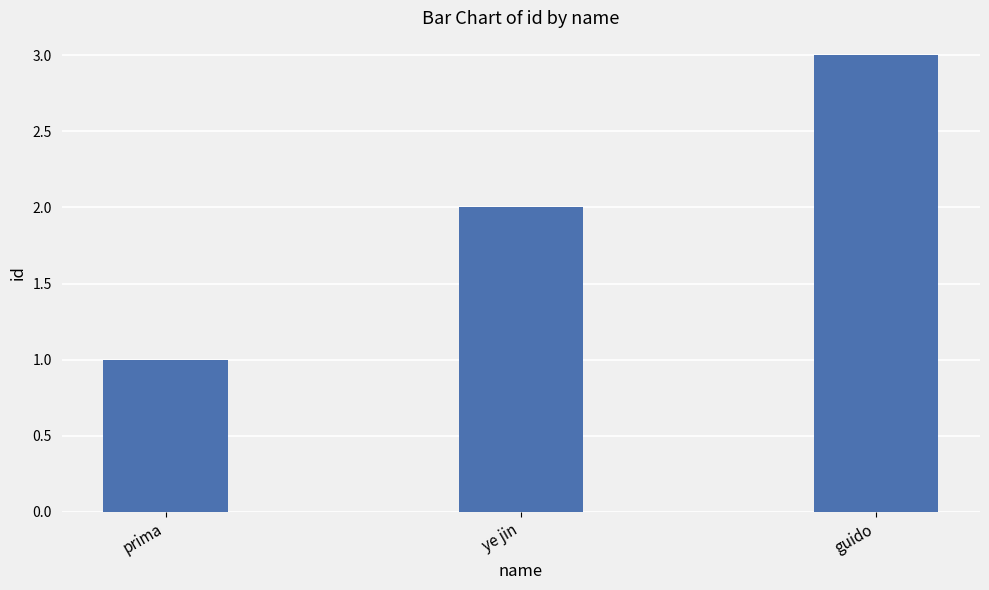

Which label corresponds to the largest value in the chart?

guido